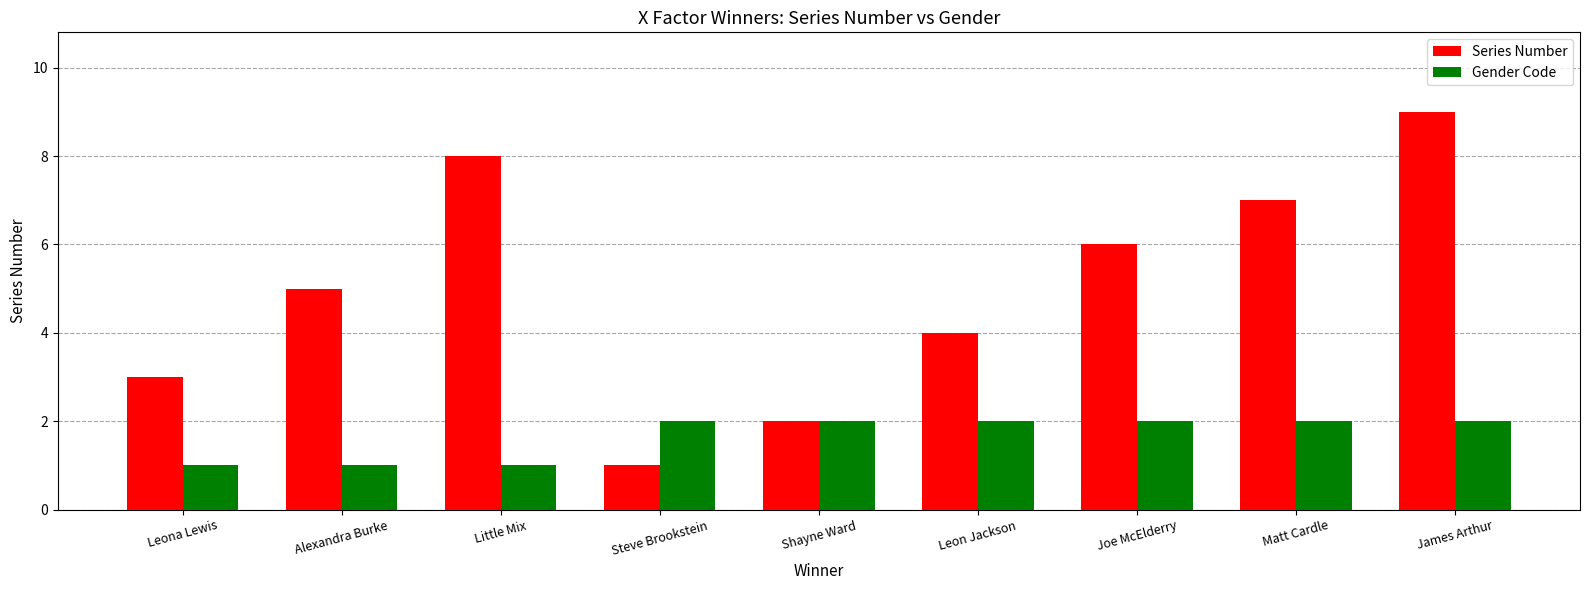

How many Series Number values are between 3 and 7?

5